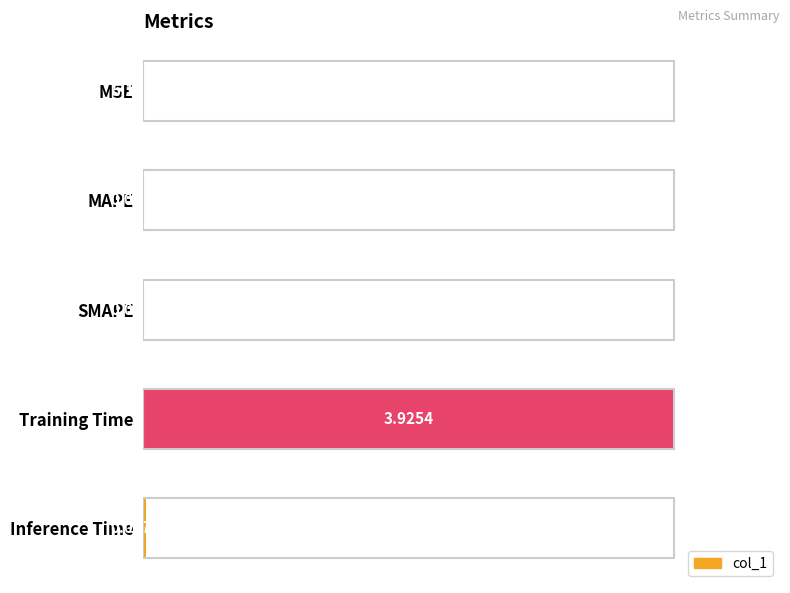

What is the sum of all values?

1.0